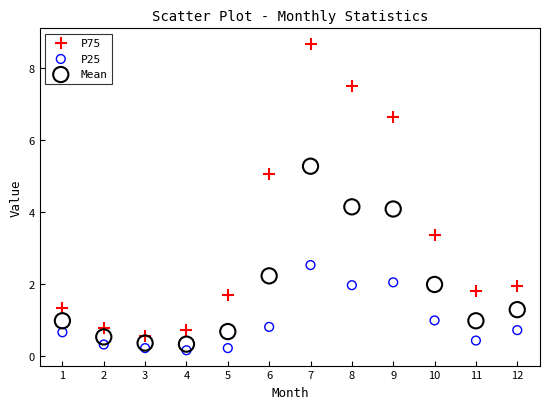

What are all the series names shown in the legend?

P75, P25, Mean